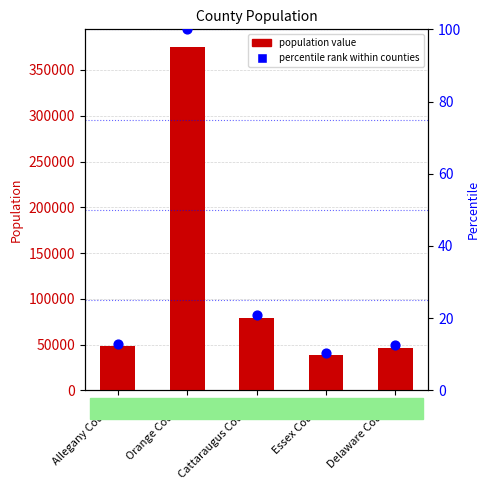

At which category is the sum across all series the highest?

Orange County